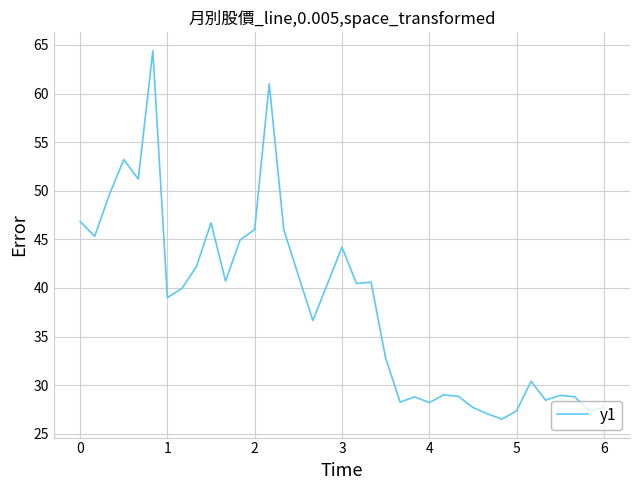

What is the difference between the maximum and minimum values?

37.9